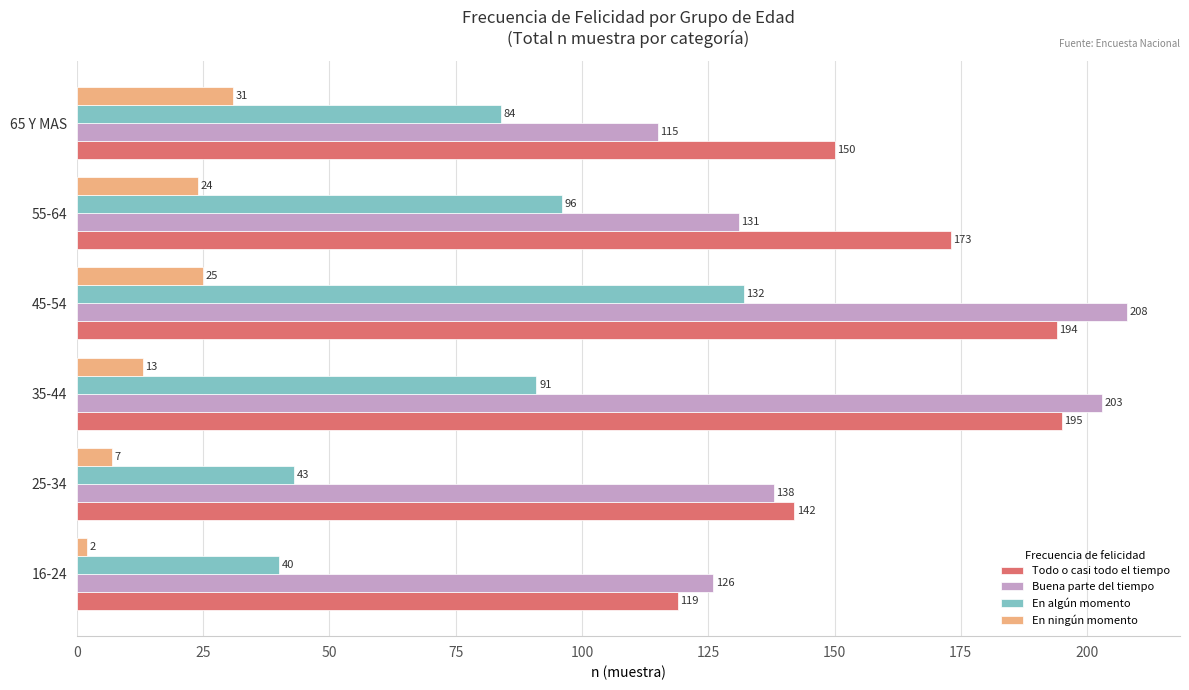

Which series has the largest range (max minus min)?

Buena parte del tiempo